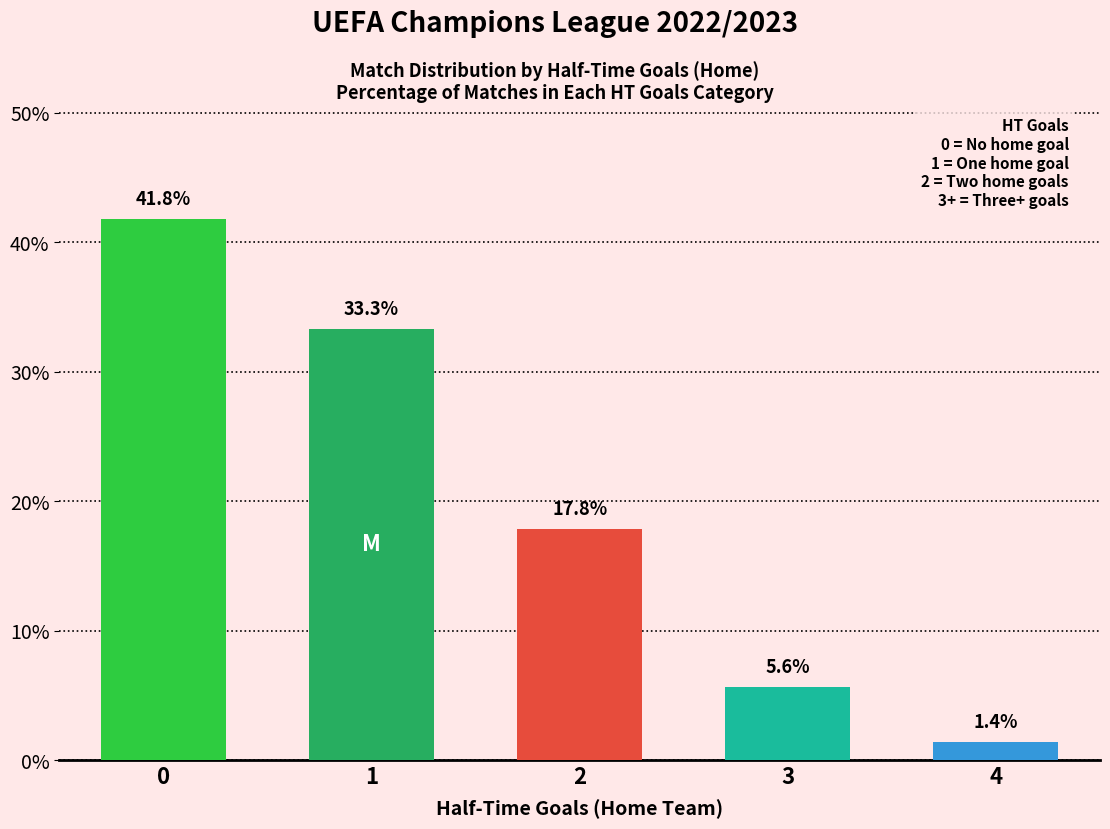

What is the greatest value displayed?

41.8